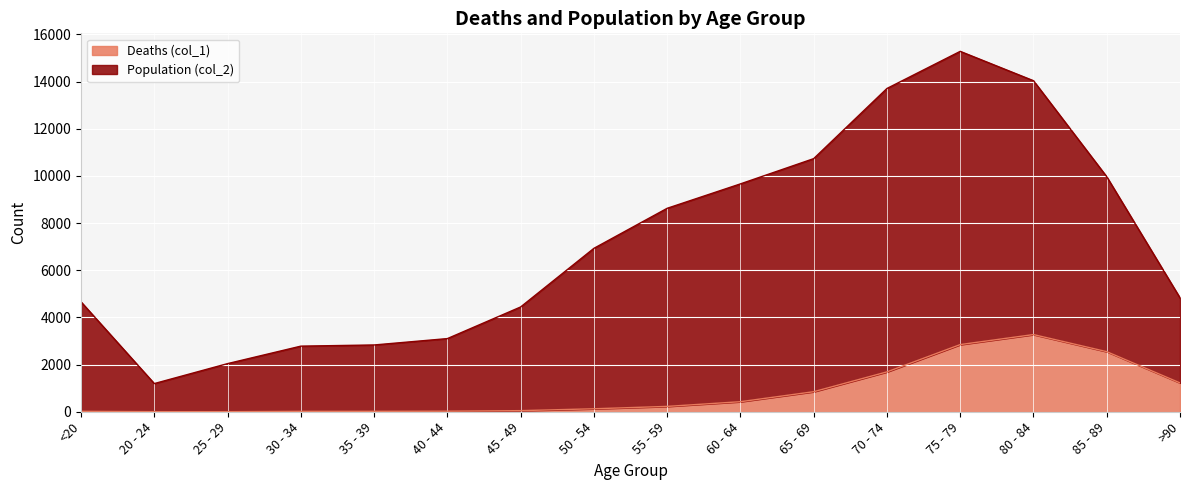

List the series in order of their overall mean, lowest first.

Deaths (col_1), Population (col_2)